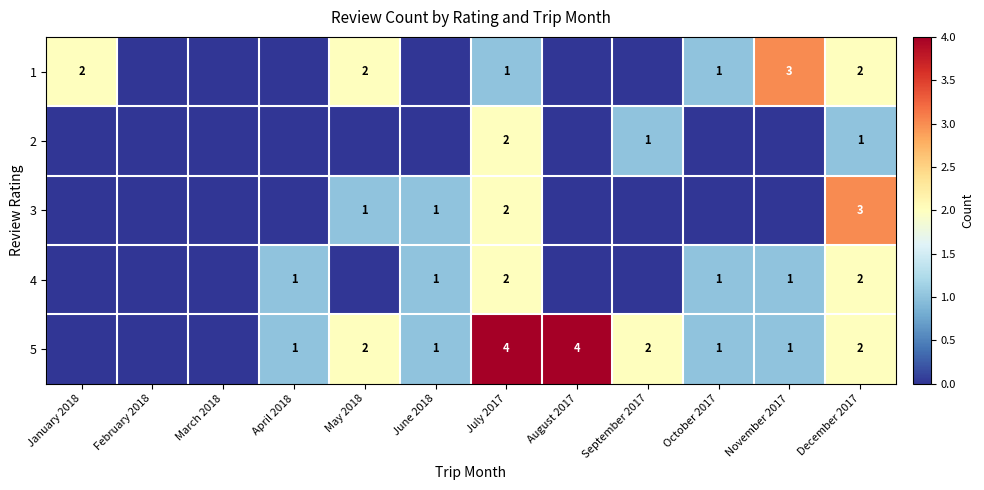

The 5 series shows 1 at October 2017. True or false?

True